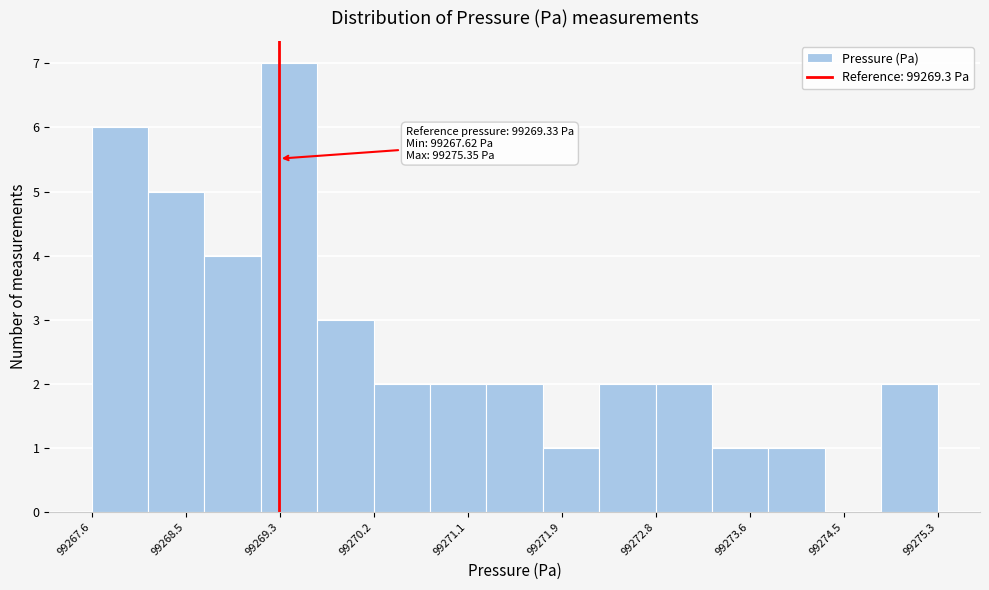

Over which range of the x-axis is the bar tallest?

99269.2 to 99269.7